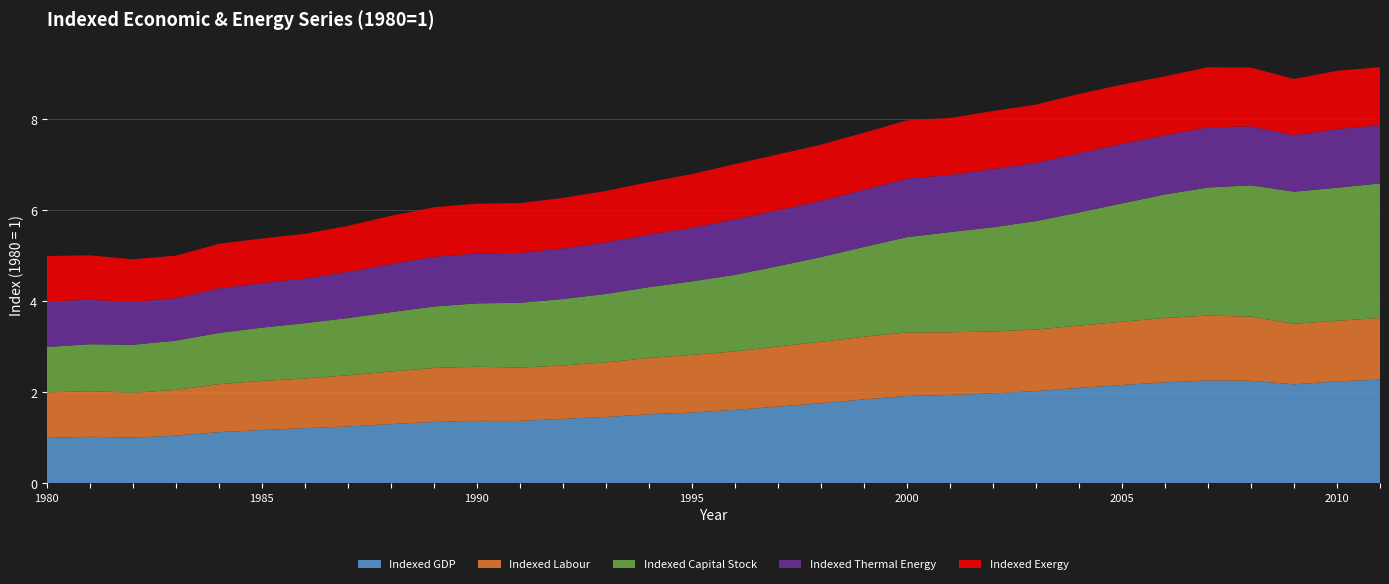

Reading left to right, what are all the values shown in this chart?

Indexed GDP: 1.0	1.0	1.0	1.1	1.1	1.2	1.2	1.3	1.3	1.4	1.4	1.4	1.4	1.5	1.5	1.6	1.6	1.7	1.8	1.8	1.9	1.9	2.0	2.0	2.1	2.2	2.2	2.3	2.3	2.2	2.2	2.3
Indexed Labour: 1.0	1.0	1.0	1.0	1.1	1.1	1.1	1.1	1.2	1.2	1.2	1.2	1.2	1.2	1.2	1.3	1.3	1.3	1.4	1.4	1.4	1.4	1.4	1.4	1.4	1.4	1.4	1.4	1.4	1.3	1.3	1.4
Indexed Capital Stock: 1.0	1.0	1.1	1.1	1.1	1.2	1.2	1.3	1.3	1.4	1.4	1.4	1.5	1.5	1.6	1.6	1.7	1.8	1.9	2.0	2.1	2.2	2.3	2.4	2.5	2.6	2.7	2.8	2.9	2.9	2.9	3.0
Indexed Thermal Energy: 1.0	1.0	0.9	0.9	1.0	1.0	1.0	1.0	1.1	1.1	1.1	1.1	1.1	1.1	1.2	1.2	1.2	1.2	1.2	1.3	1.3	1.3	1.3	1.3	1.3	1.3	1.3	1.3	1.3	1.2	1.3	1.3
Indexed Exergy: 1.0	1.0	0.9	0.9	1.0	1.0	1.0	1.0	1.1	1.1	1.1	1.1	1.1	1.1	1.2	1.2	1.2	1.2	1.2	1.3	1.3	1.3	1.3	1.3	1.3	1.3	1.3	1.3	1.3	1.2	1.3	1.3